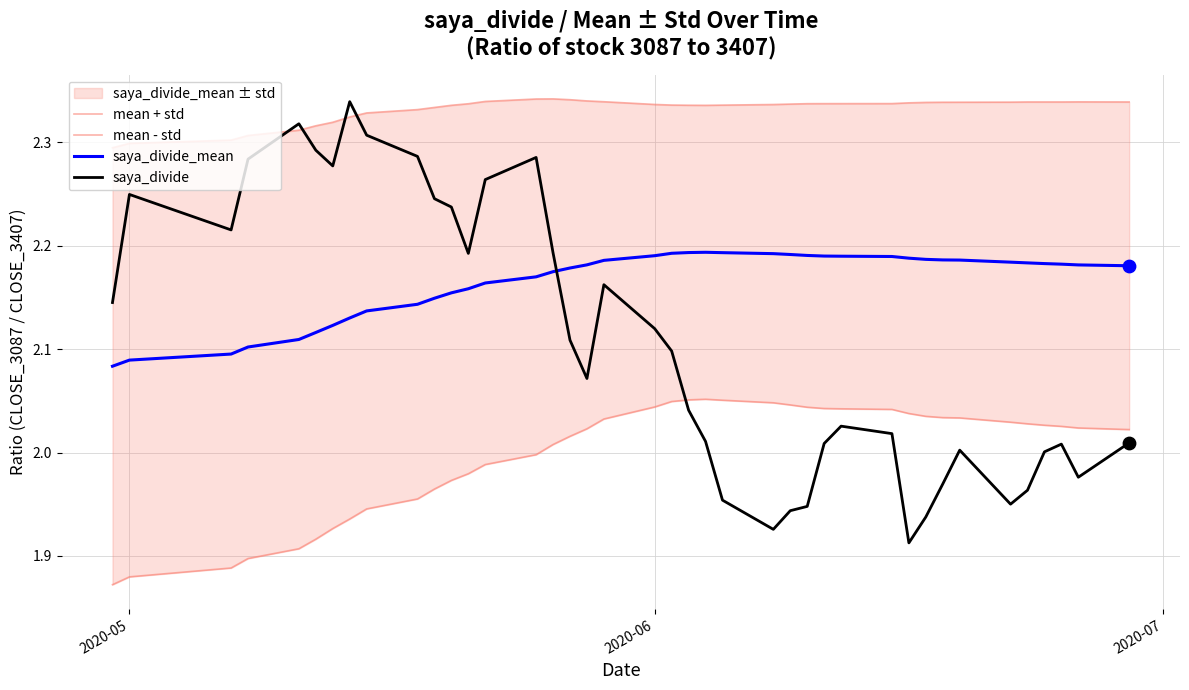

Which series contains the lowest Y value?

mean - std